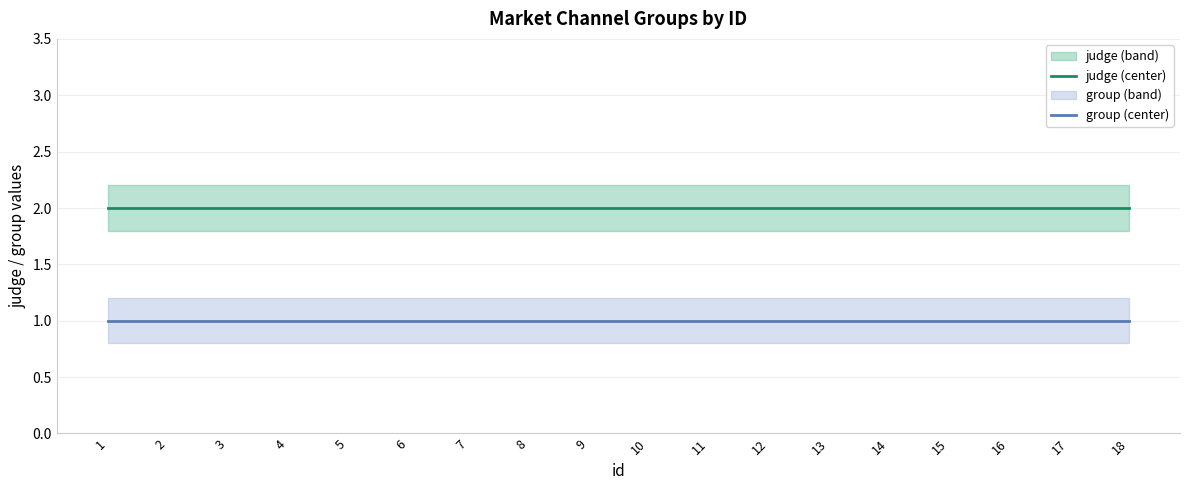

What is the value of the group (center) point at the 4th from the left?

1